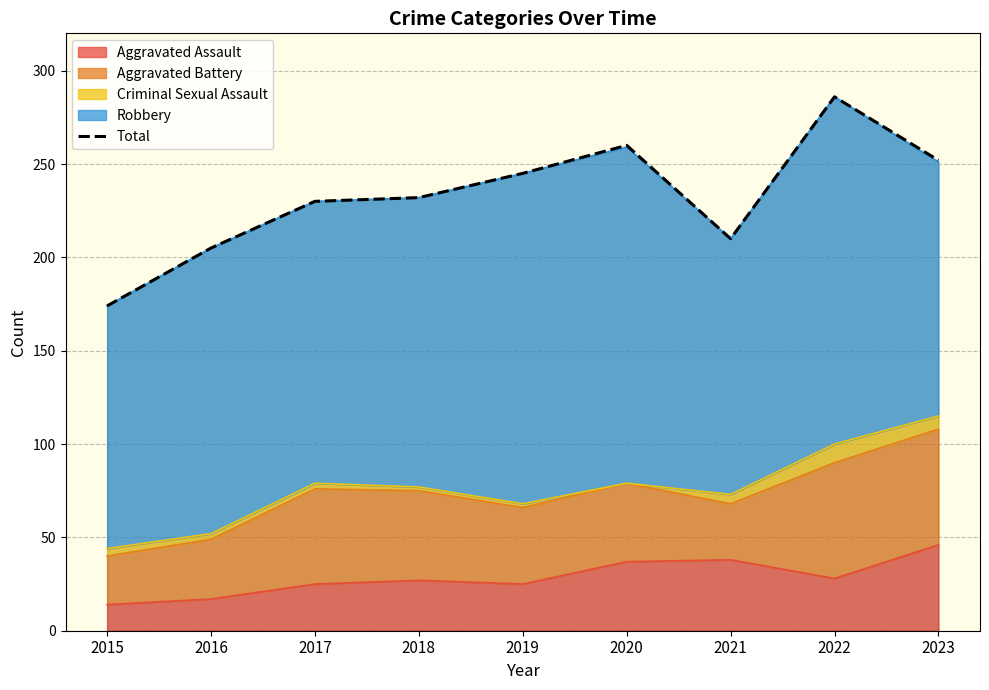

How many distinct data groups are displayed?

1